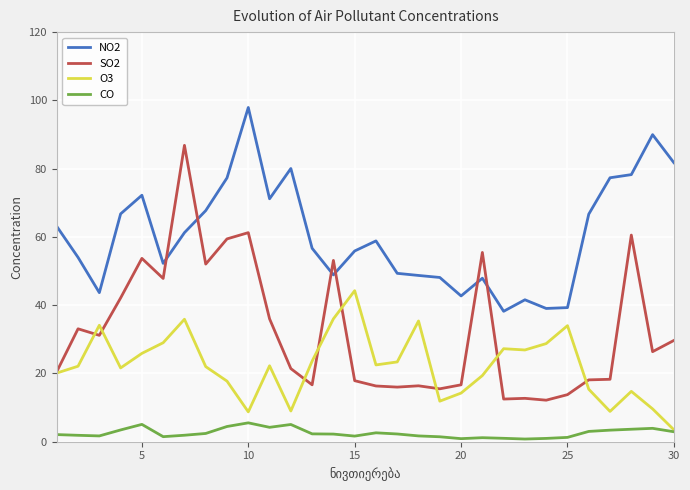

What is the difference between the maximum and minimum values in the SO2 series?

74.7